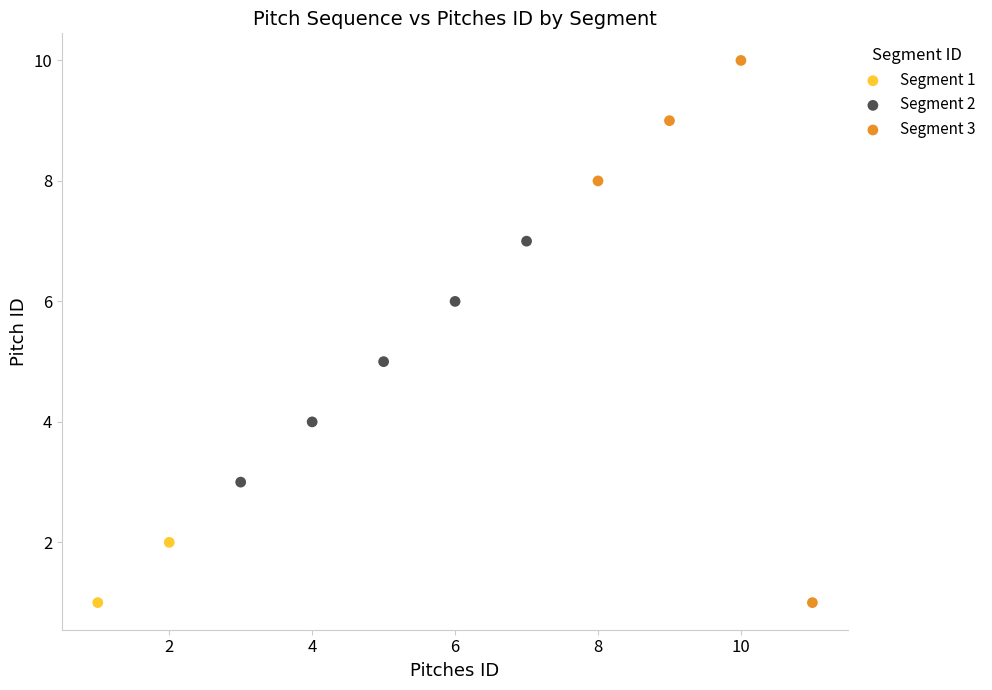

Which series has the largest Y range (max minus min)?

Segment 3